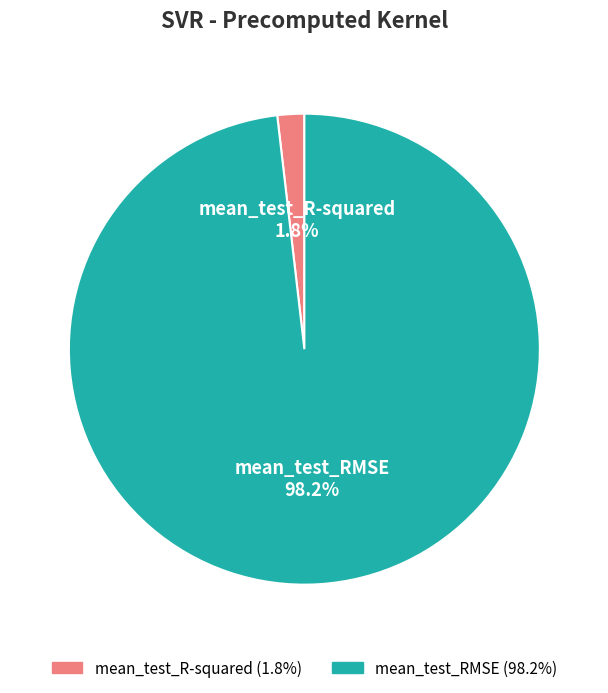

Is mean_test_RMSE the majority of the pie?

Yes